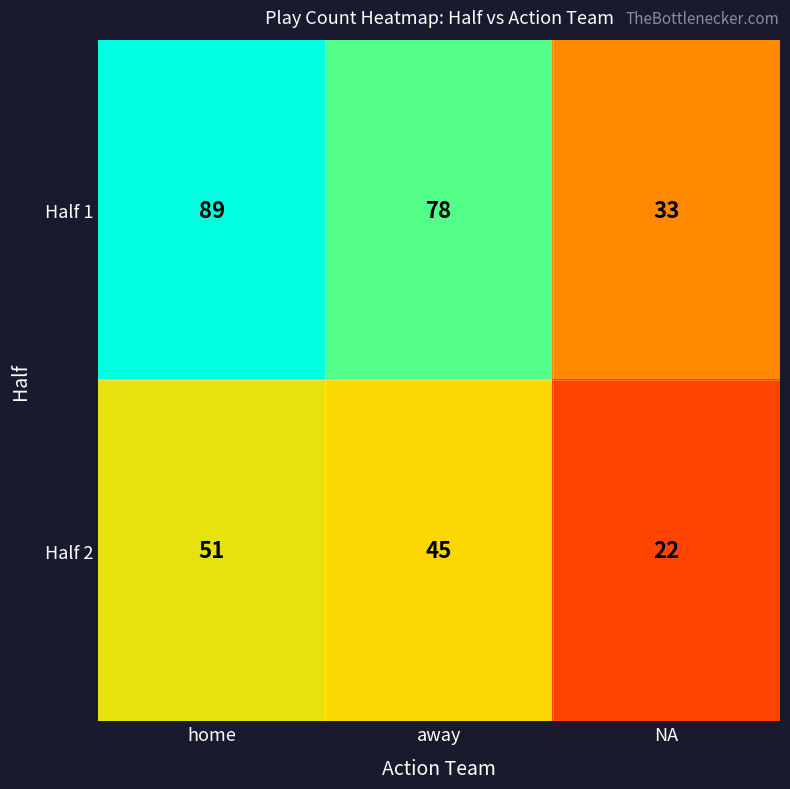

What is the average value of the Half 1 series?

67